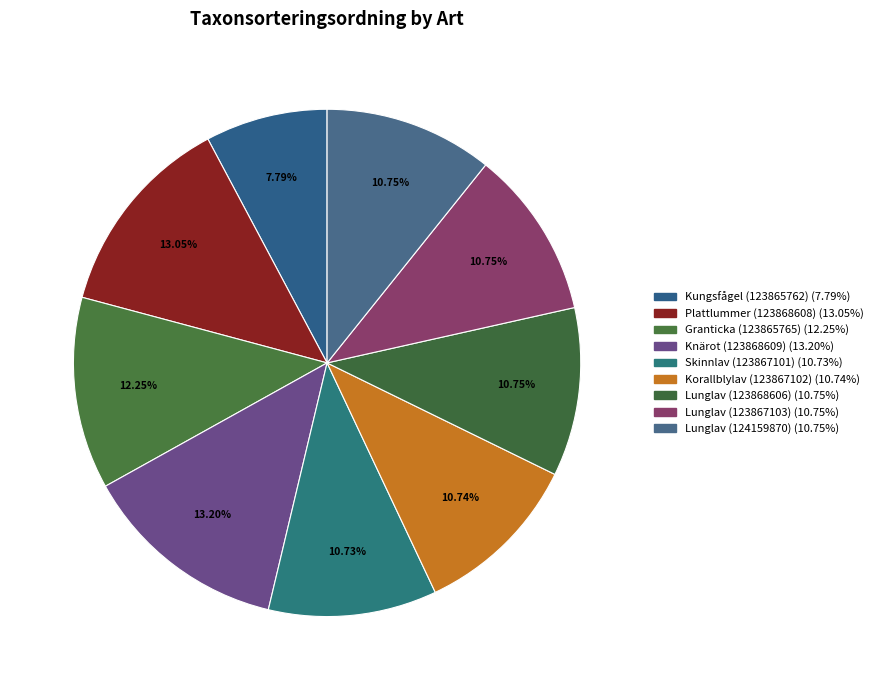

Is there a majority slice in this chart?

No